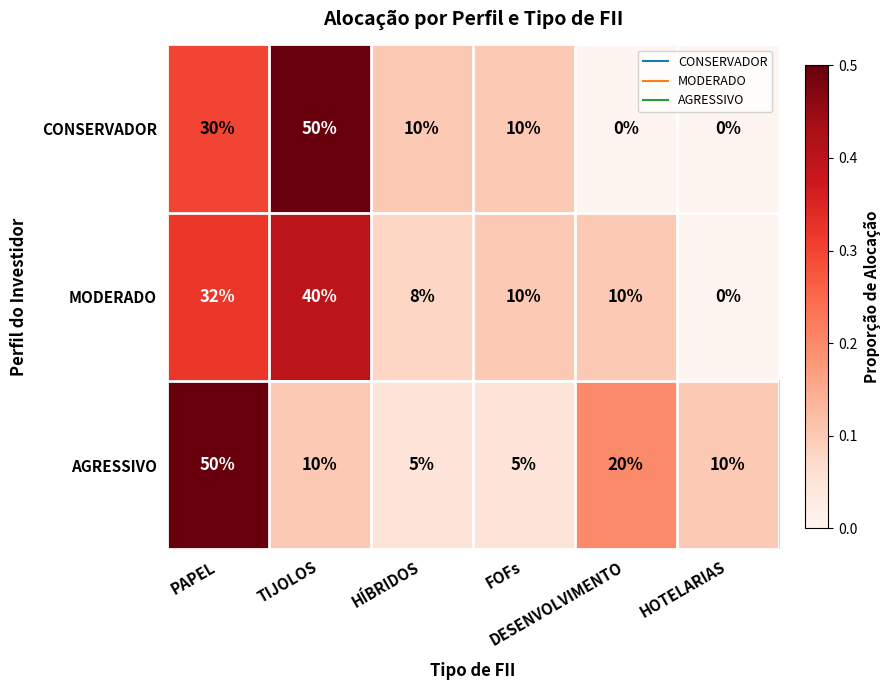

What is the difference between the second highest and minimum values in the AGRESSIVO series?

15